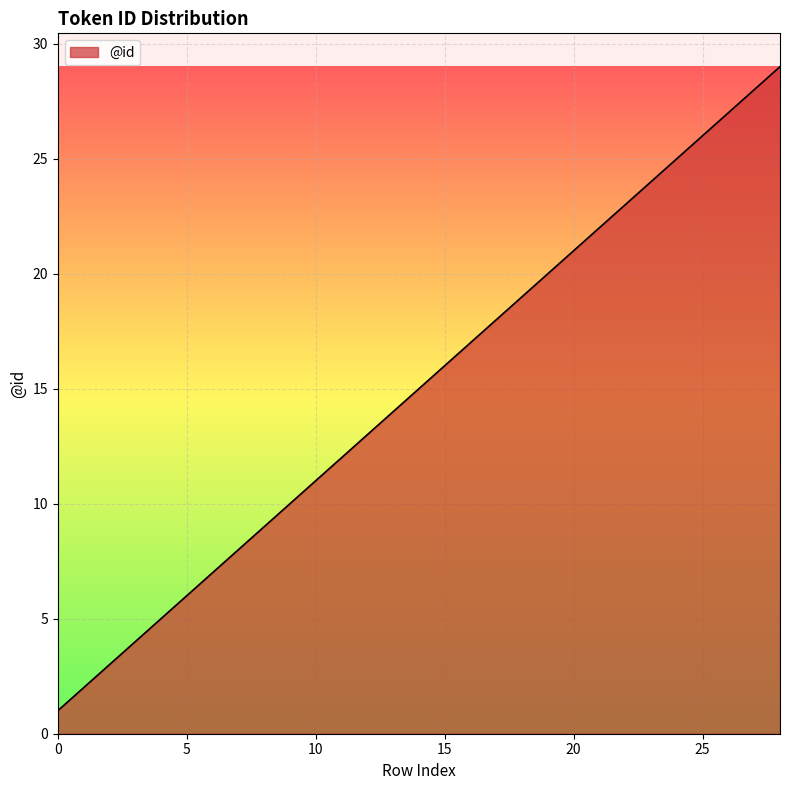

What is the difference between the maximum and minimum values?

28